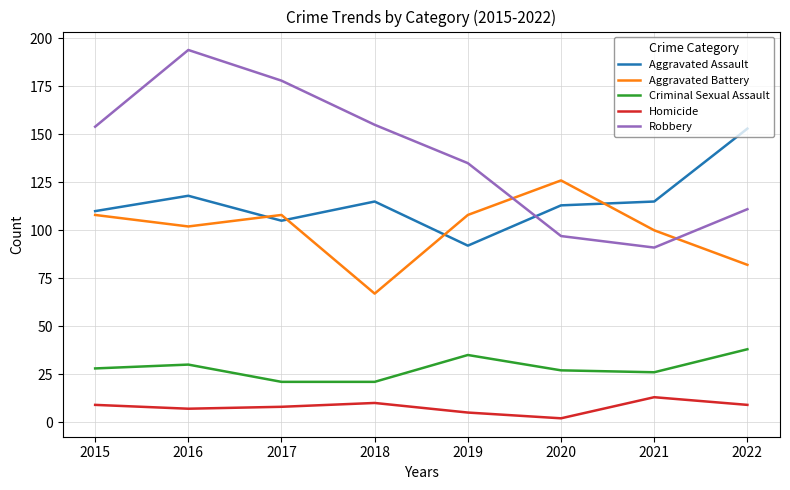

How many distinct data groups are displayed?

5